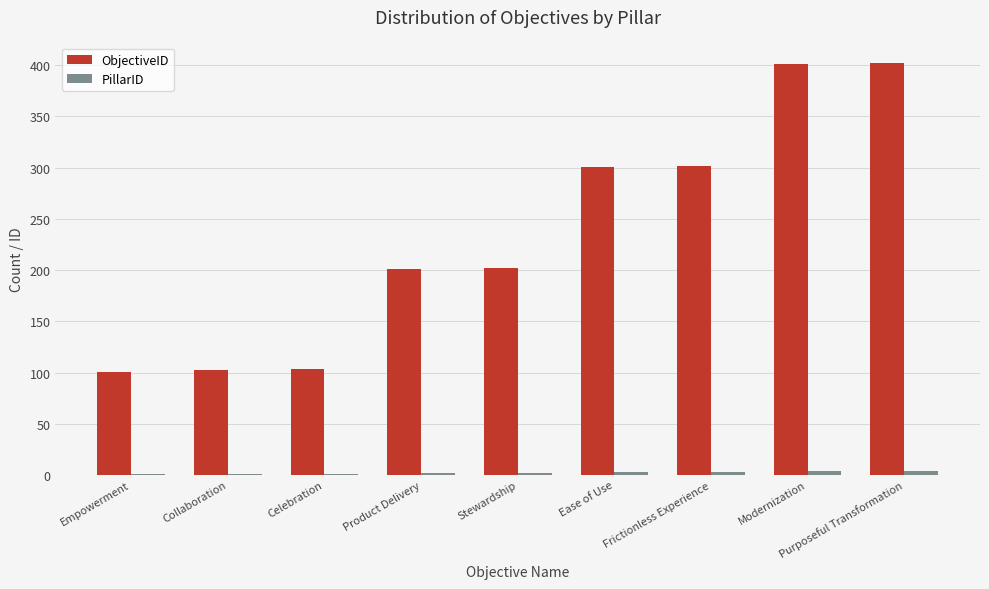

Which series changed the most between Stewardship and Ease of Use?

ObjectiveID